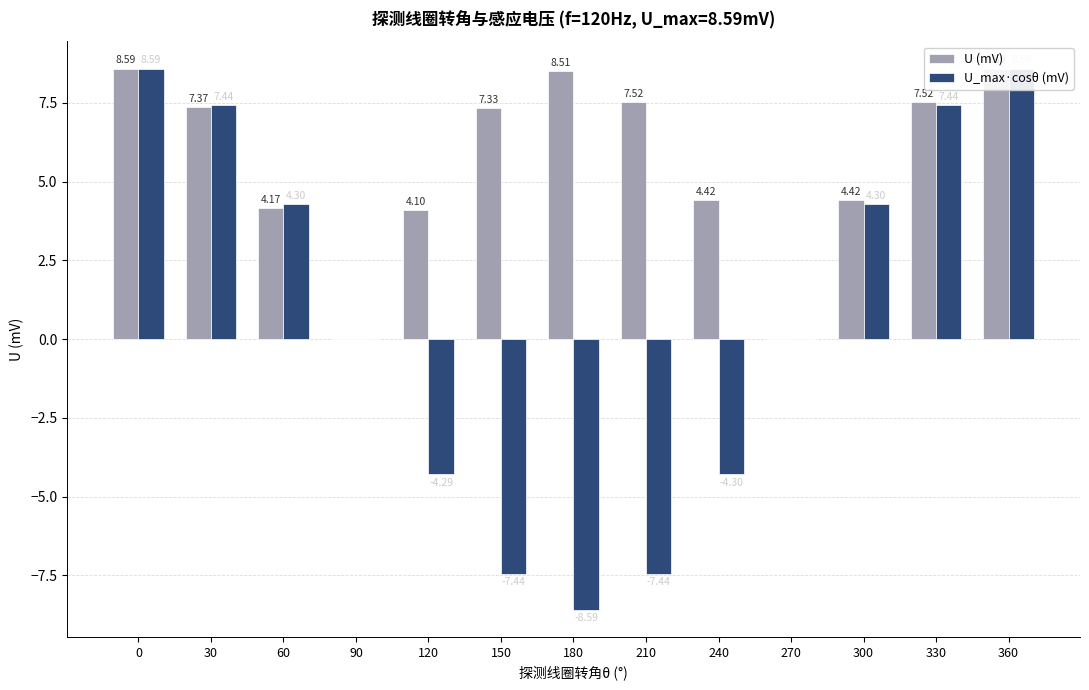

Which has a higher value, 270 or 60?

60